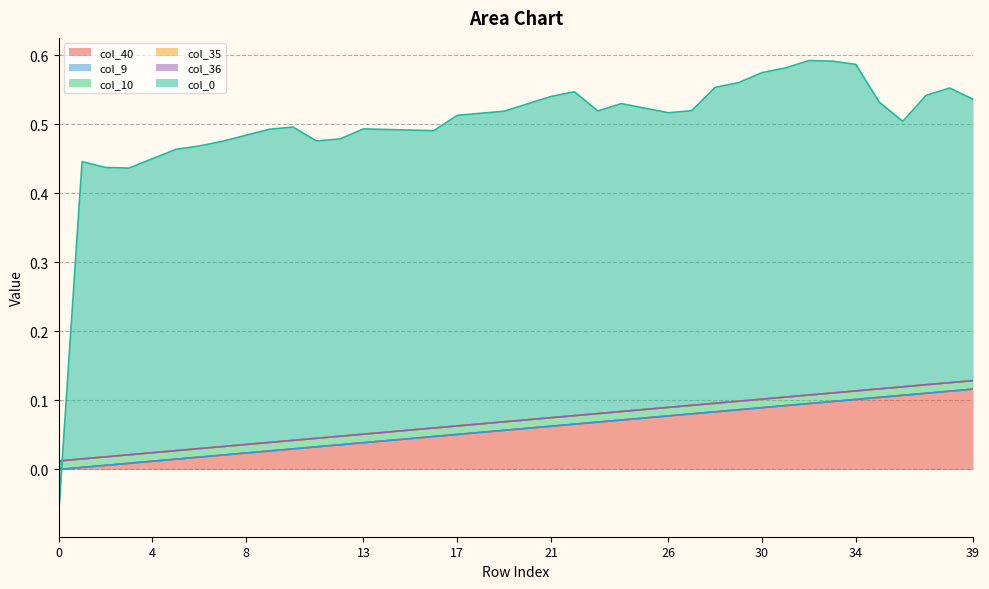

At 38, list the series in order from smallest to largest.

col_9, col_35, col_36, col_10, col_40, col_0